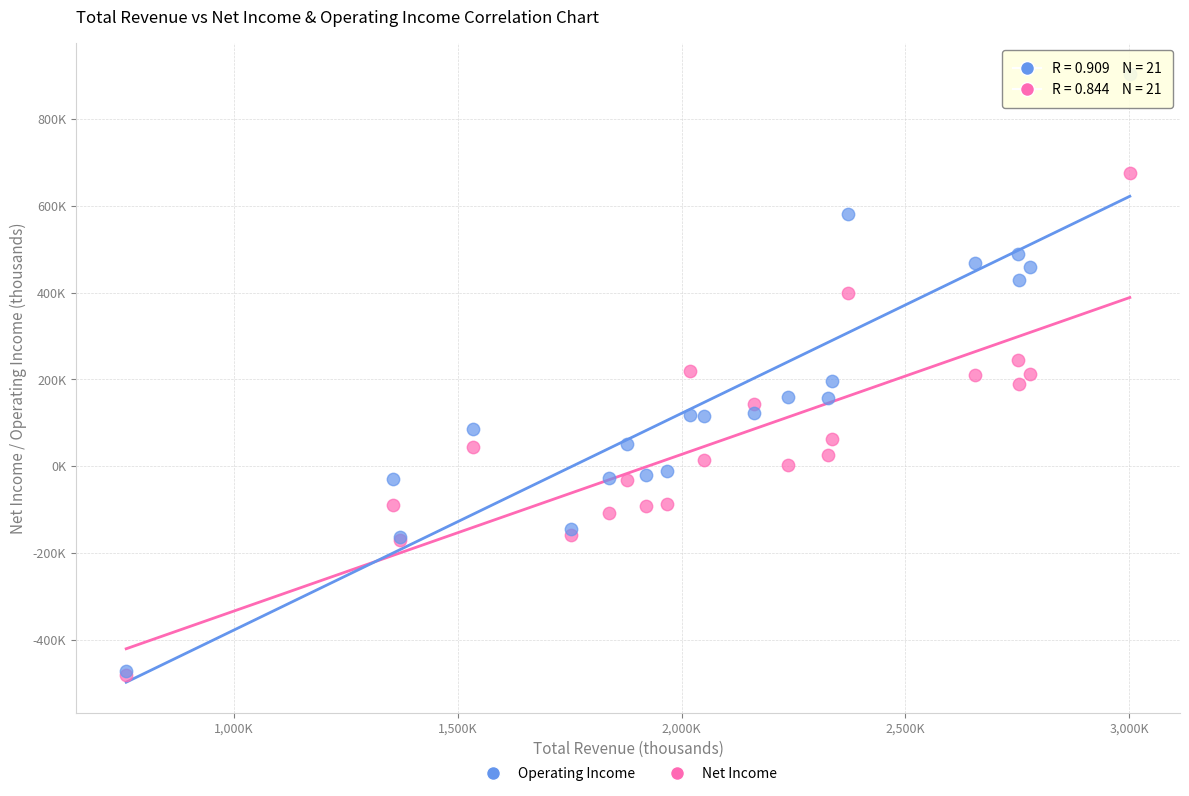

Which series contains the highest Y value?

Operating Income